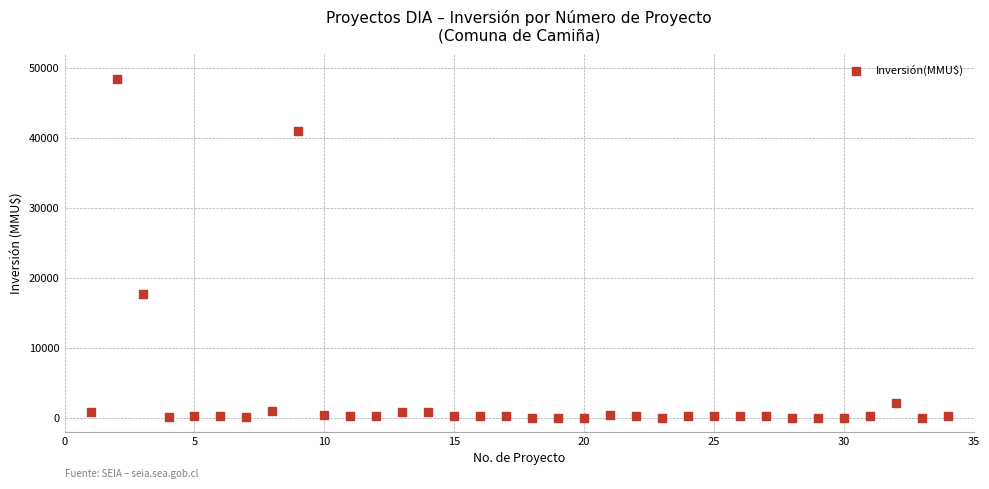

What Y value in the scatter plot is closest to 24192?

17668